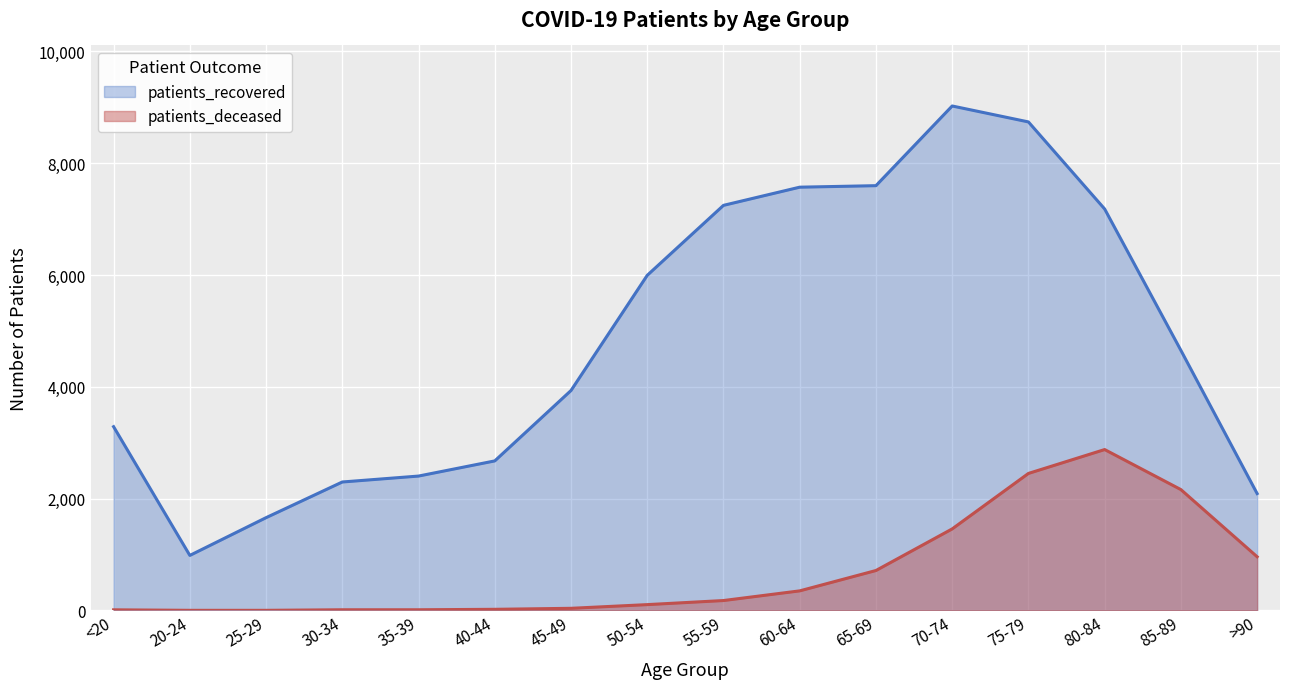

True or false: patients_deceased has a value of 1845 at 80-84.

False